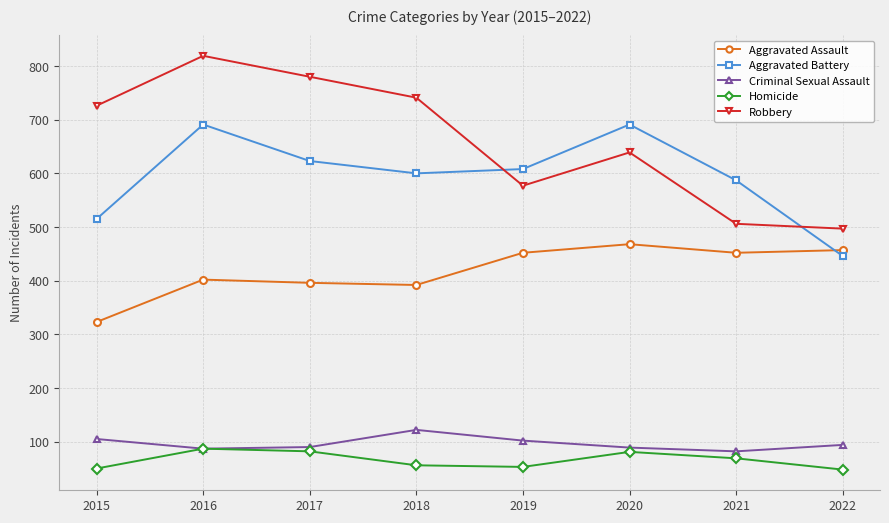

What is the smallest value displayed?

48